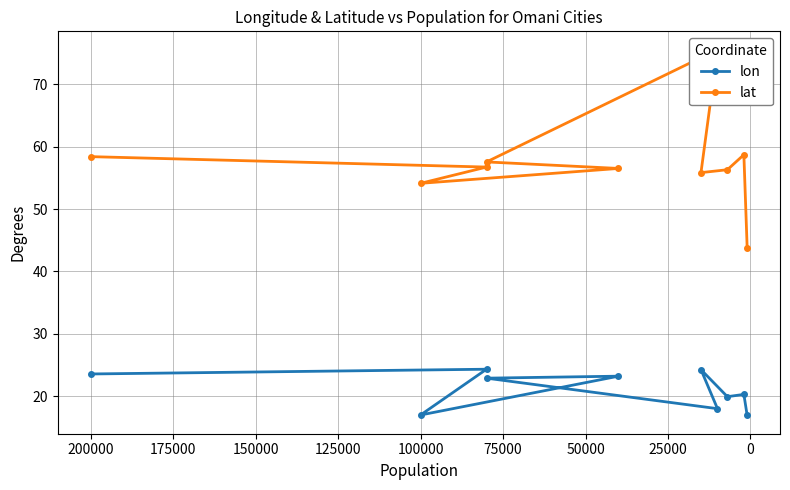

List the series in order of their overall mean, lowest first.

lon, lat